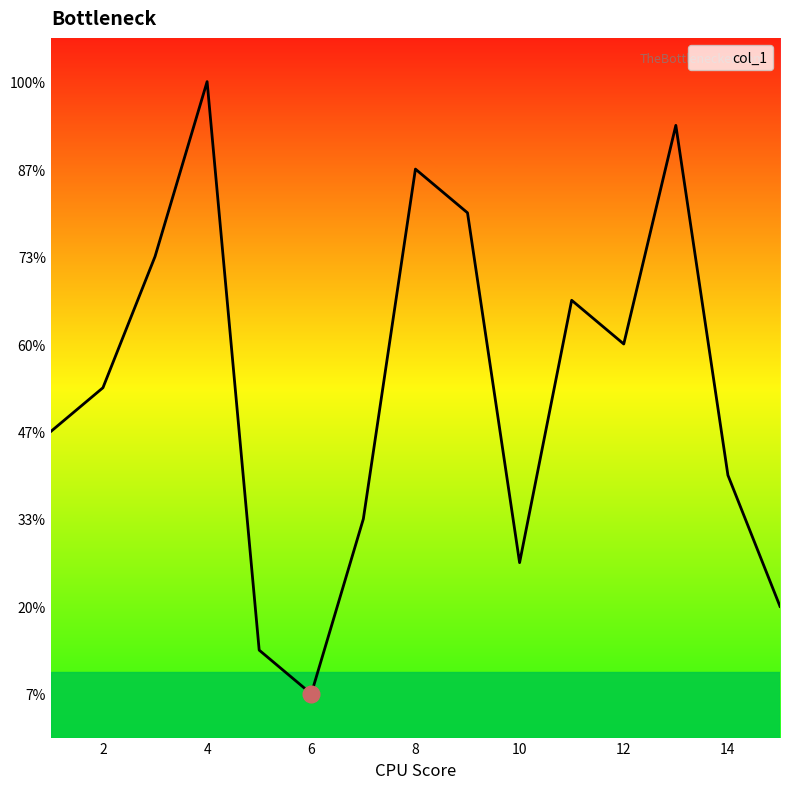

List the labels in order of value, largest first.

4, 13, 8, 9, 3, 11, 12, 2, 1, 14, 7, 10, 15, 5, 6